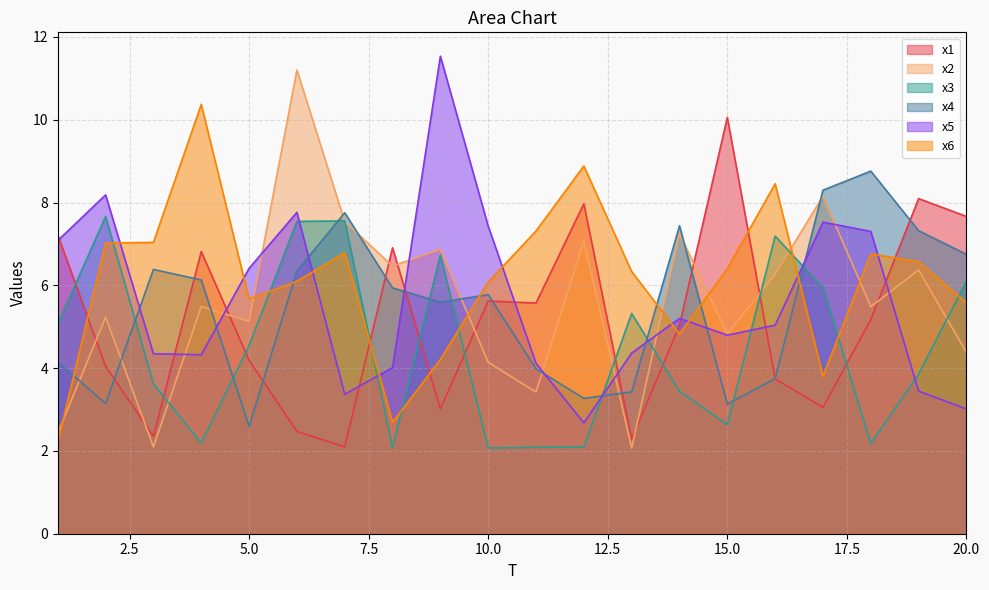

Is the value of x5 at 6 greater than the value of x3 at 17?

Yes